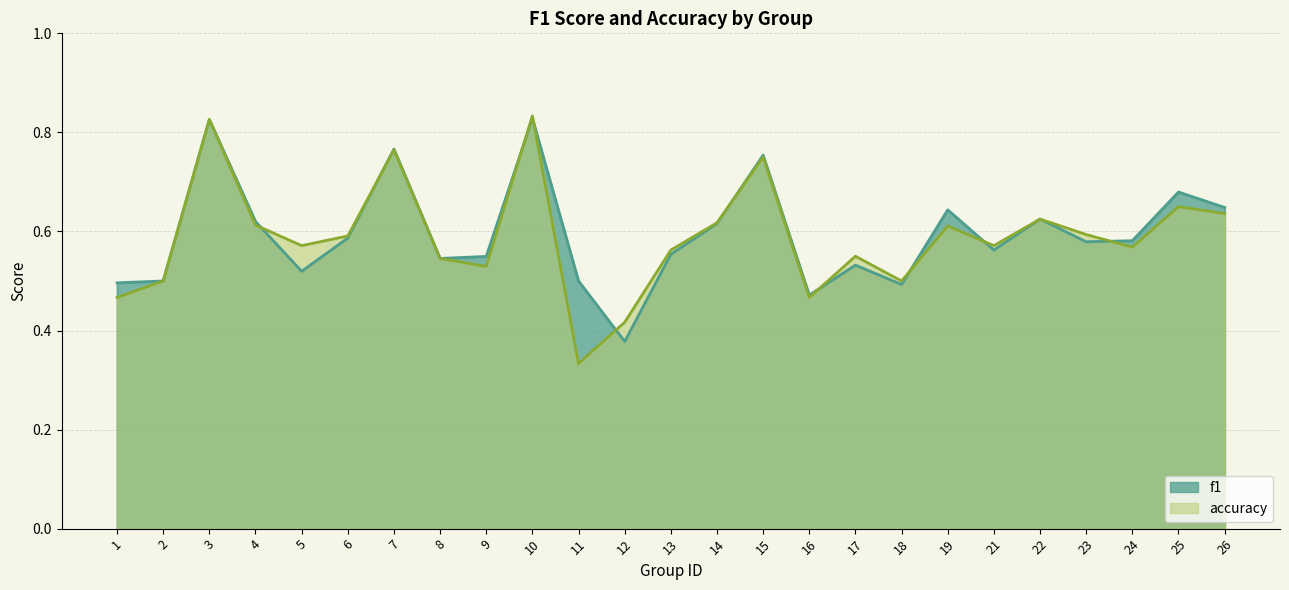

What is the sum of all f1 values?

14.9